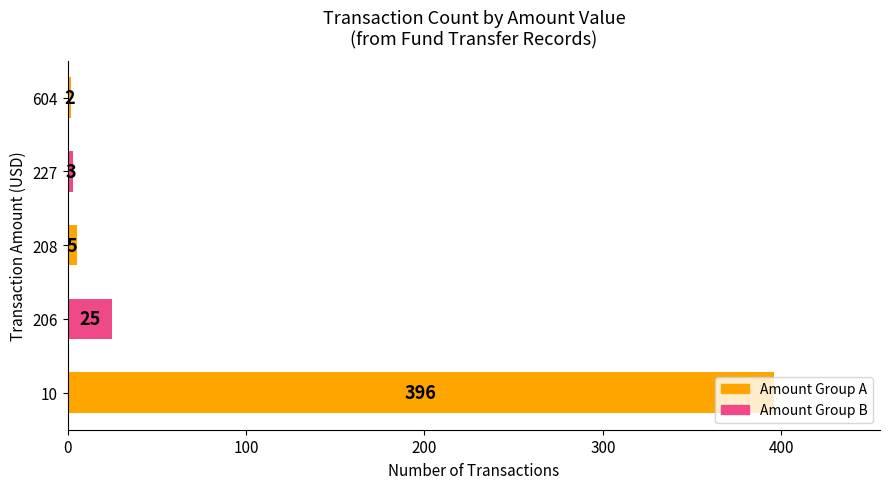

The value at 227 is 3. True or false?

True